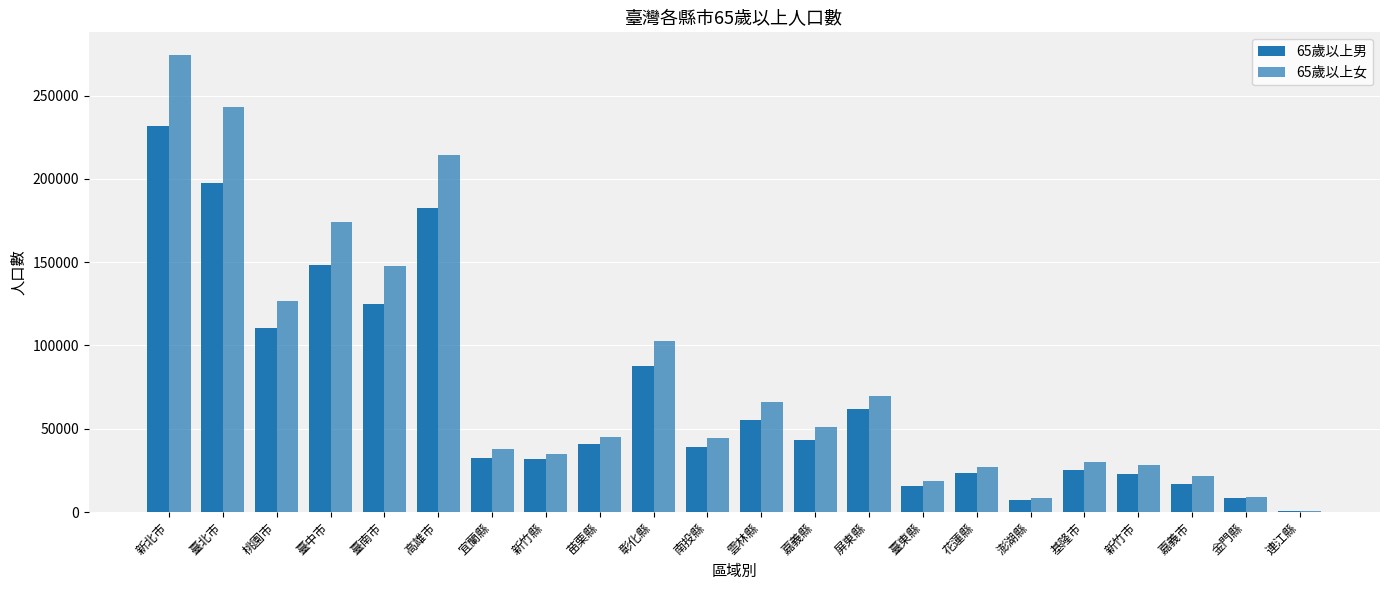

What is the difference between the 65歲以上女 values at 臺東縣 and 新竹市?

9631